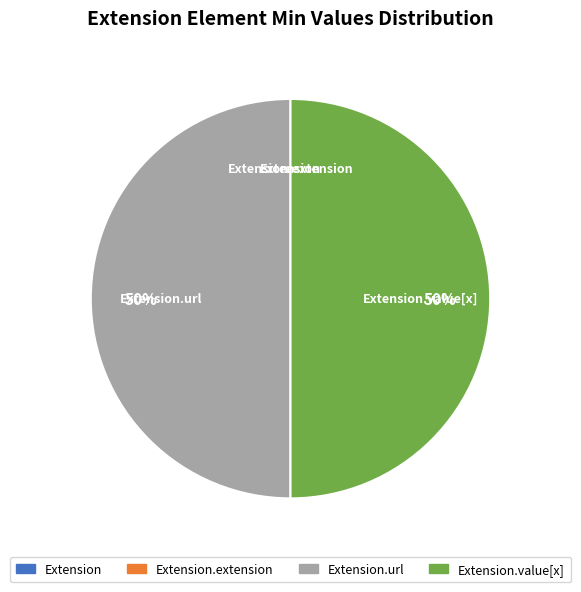

To the nearest percent, what is the difference between the largest and smallest slice percentages?

50%